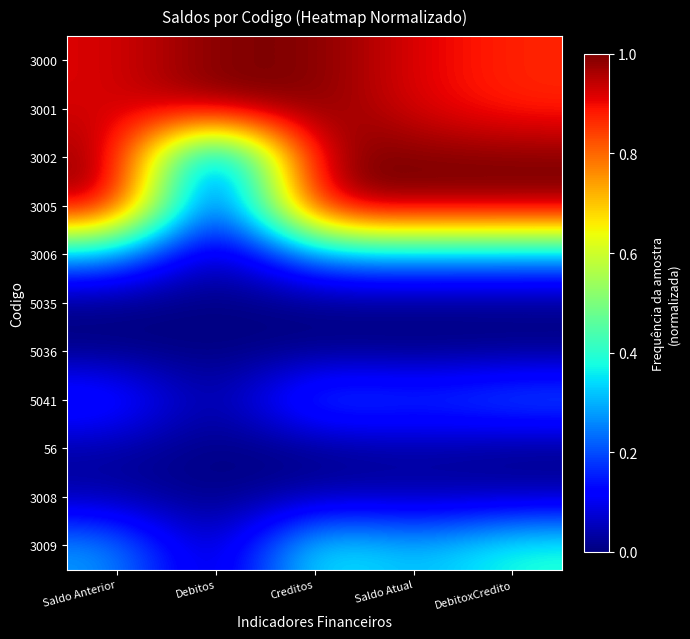

Reading right to left, extract all data points from this chart.

3000: DebitoxCredito=0.9	Saldo Atual=0.9	Creditos=1.0	Debitos=1.0	Saldo Anterior=0.9
3001: DebitoxCredito=0.9	Saldo Atual=0.9	Creditos=1.0	Debitos=1.0	Saldo Anterior=0.9
3002: DebitoxCredito=1.0	Saldo Atual=1.0	Creditos=1.0	Debitos=0.0	Saldo Anterior=1.0
3005: DebitoxCredito=1.0	Saldo Atual=1.0	Creditos=1.0	Debitos=0.0	Saldo Anterior=1.0
3006: DebitoxCredito=0.3	Saldo Atual=0.3	Creditos=0.3	Debitos=0.0	Saldo Anterior=0.3
5035: DebitoxCredito=0.0	Saldo Atual=0.0	Creditos=0.0	Debitos=0.0	Saldo Anterior=0.0
5036: DebitoxCredito=0.0	Saldo Atual=0.0	Creditos=0.0	Debitos=0.0	Saldo Anterior=0.0
5041: DebitoxCredito=0.2	Saldo Atual=0.2	Creditos=0.2	Debitos=0.0	Saldo Anterior=0.2
56: DebitoxCredito=0.0	Saldo Atual=0.0	Creditos=0.0	Debitos=0.0	Saldo Anterior=0.0
3008: DebitoxCredito=0.0	Saldo Atual=0.0	Creditos=0.0	Debitos=0.0	Saldo Anterior=0.0
3009: DebitoxCredito=0.4	Saldo Atual=0.3	Creditos=0.4	Debitos=0.0	Saldo Anterior=0.3